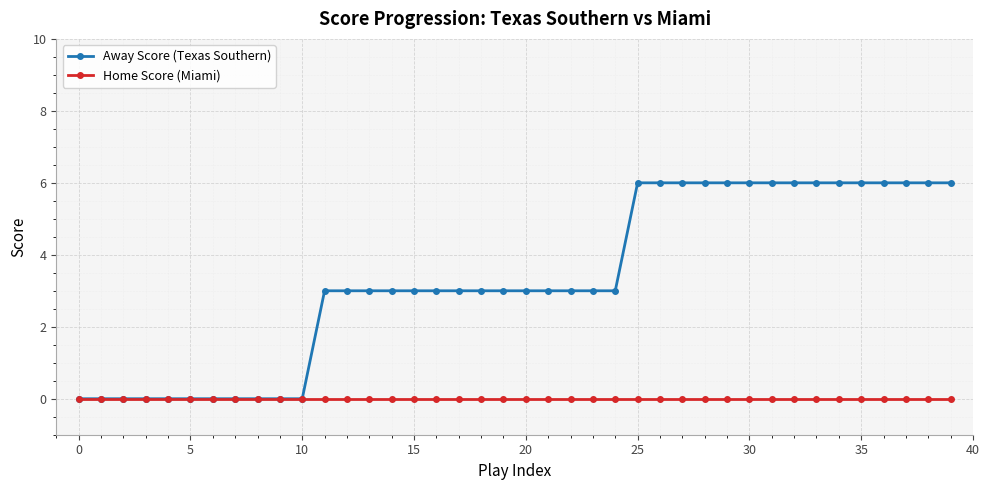

Which series has the largest total across all categories?

Away Score (Texas Southern)